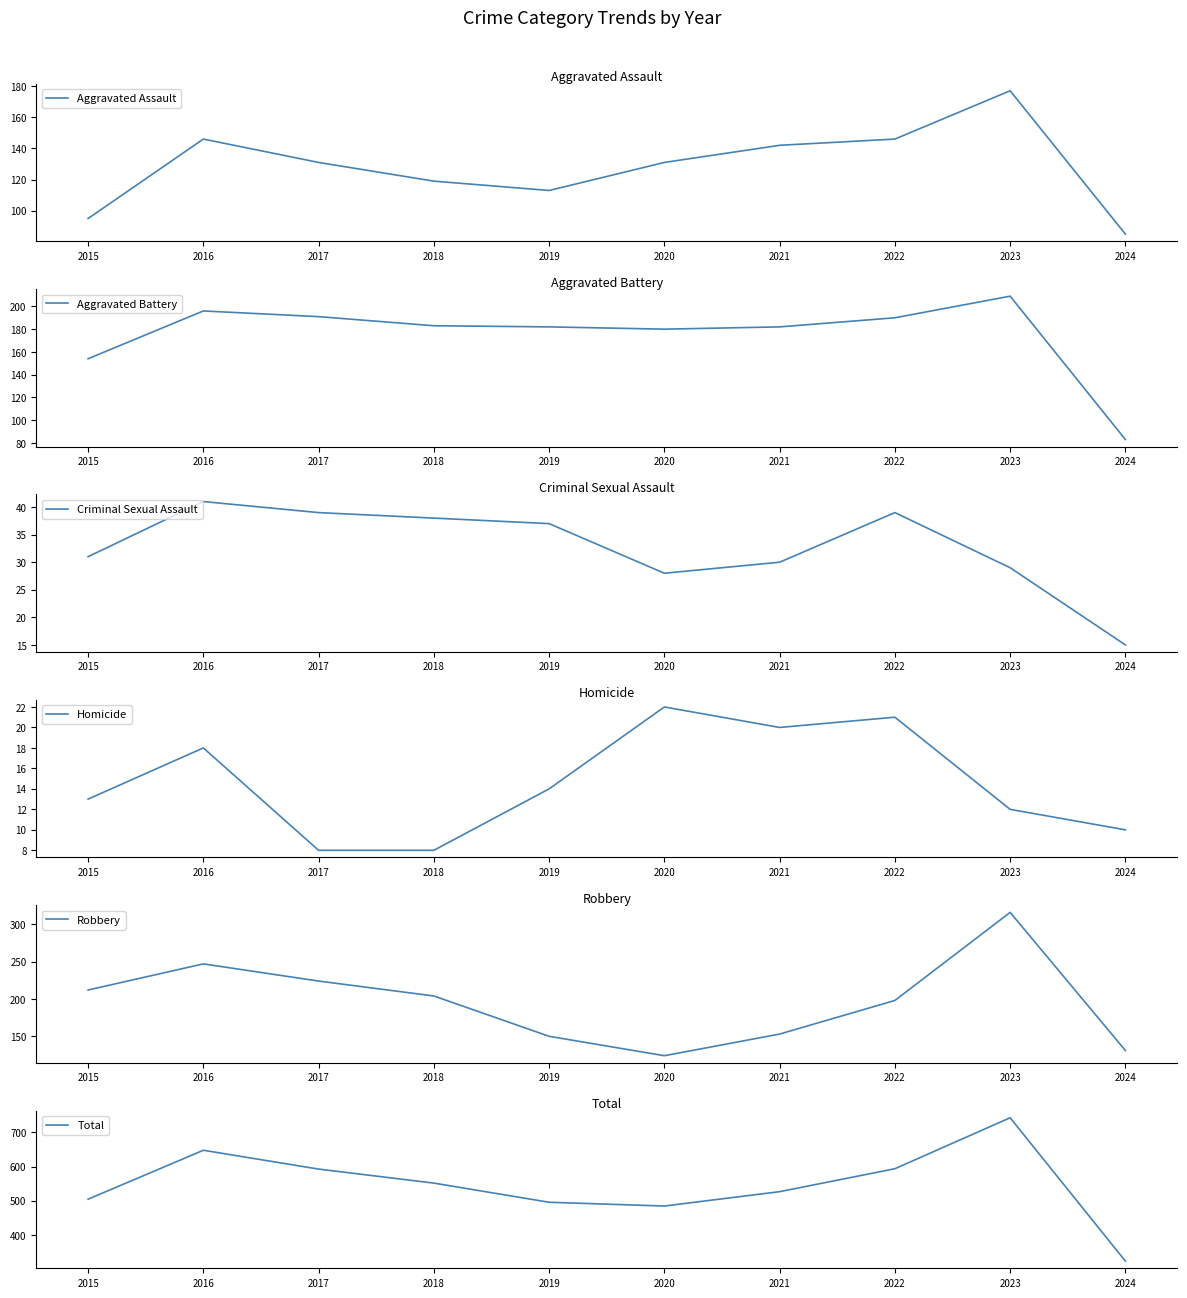

What is the sum of the Total values at 2019 and 2020?

981